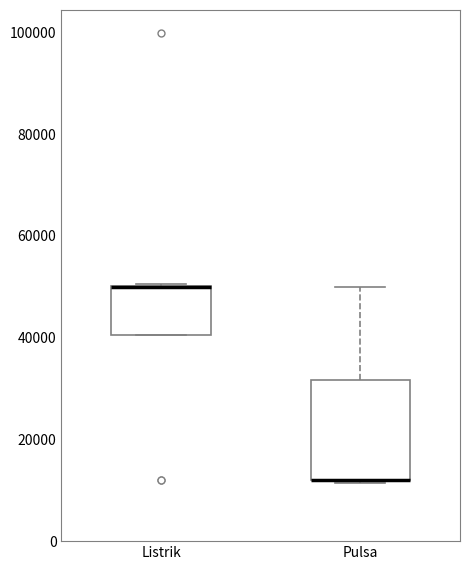

Reading left to right, transcribe this box plot: for each box, give where its median line is, the range the box spans, and where its two whiskers end, as read against the y-axis. The values are not printed on the chart, so give them approximately, as read against the axis.

Listrik: median 50000 (drawn on the box's upper edge), box 40000 to 50000, whiskers 40000 to 50000
Pulsa: median 12000 (drawn on the box's lower edge), box 12000 to 32000, whiskers 12000 to 50000